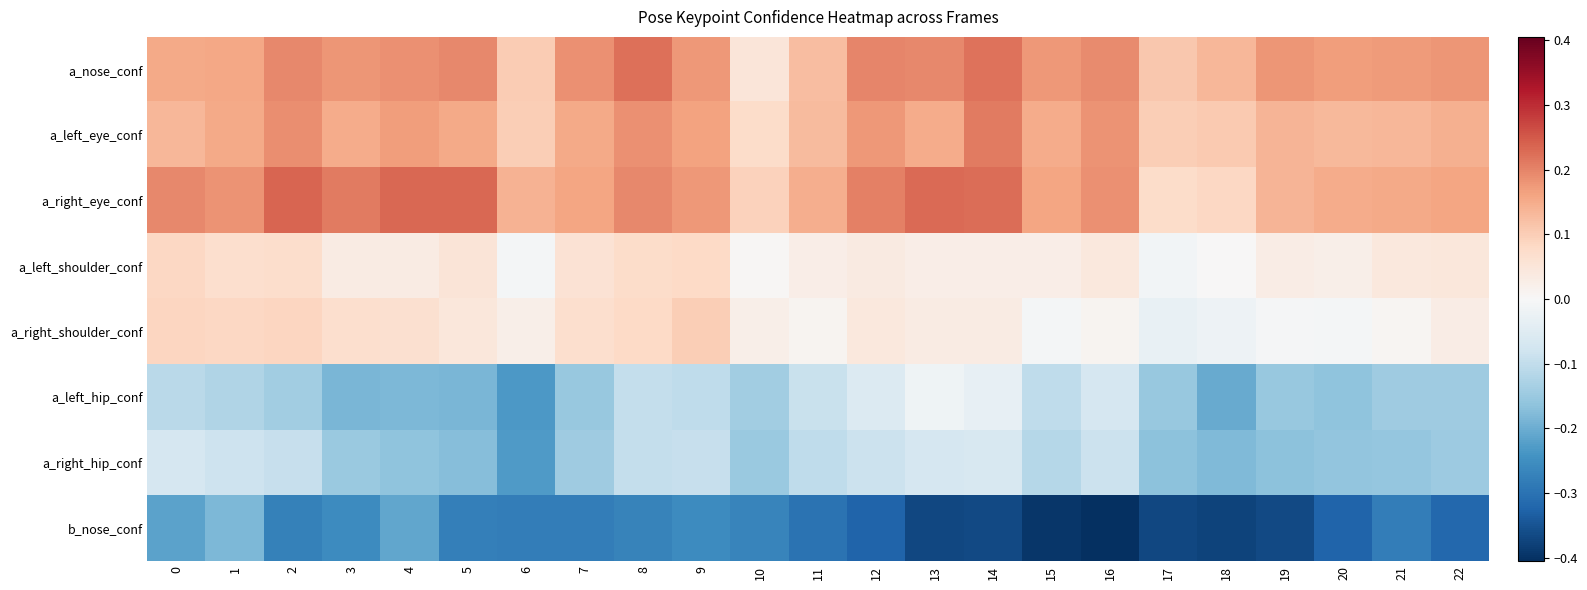

What is the greatest value displayed?

0.2